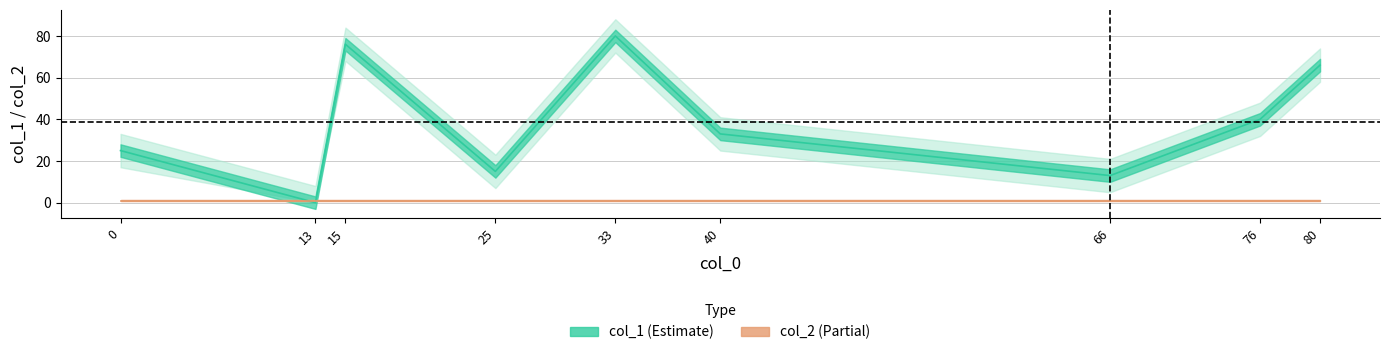

What is the total value across all series at 15?

77